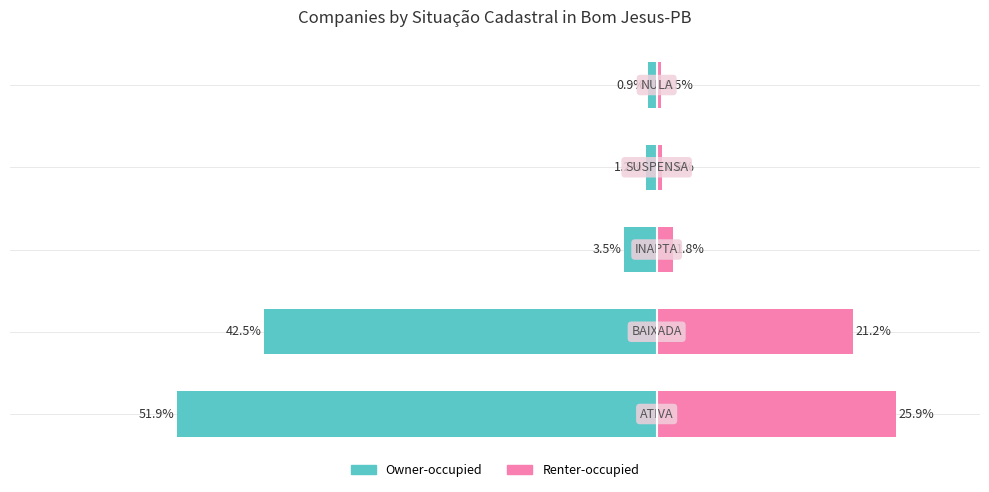

Does the chart contain any negative values?

Yes